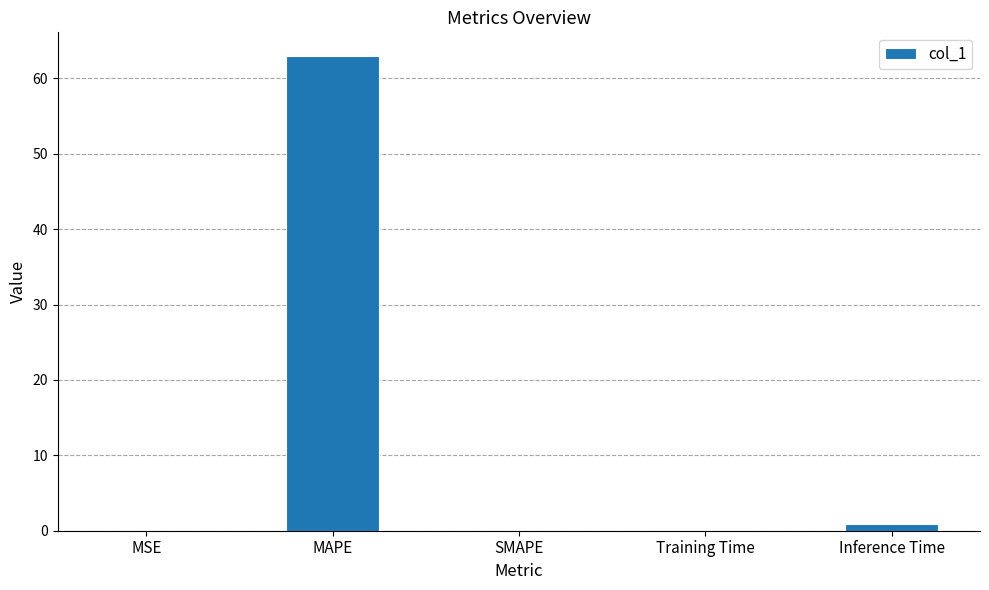

At which category does the chart reach its peak across all series?

MAPE